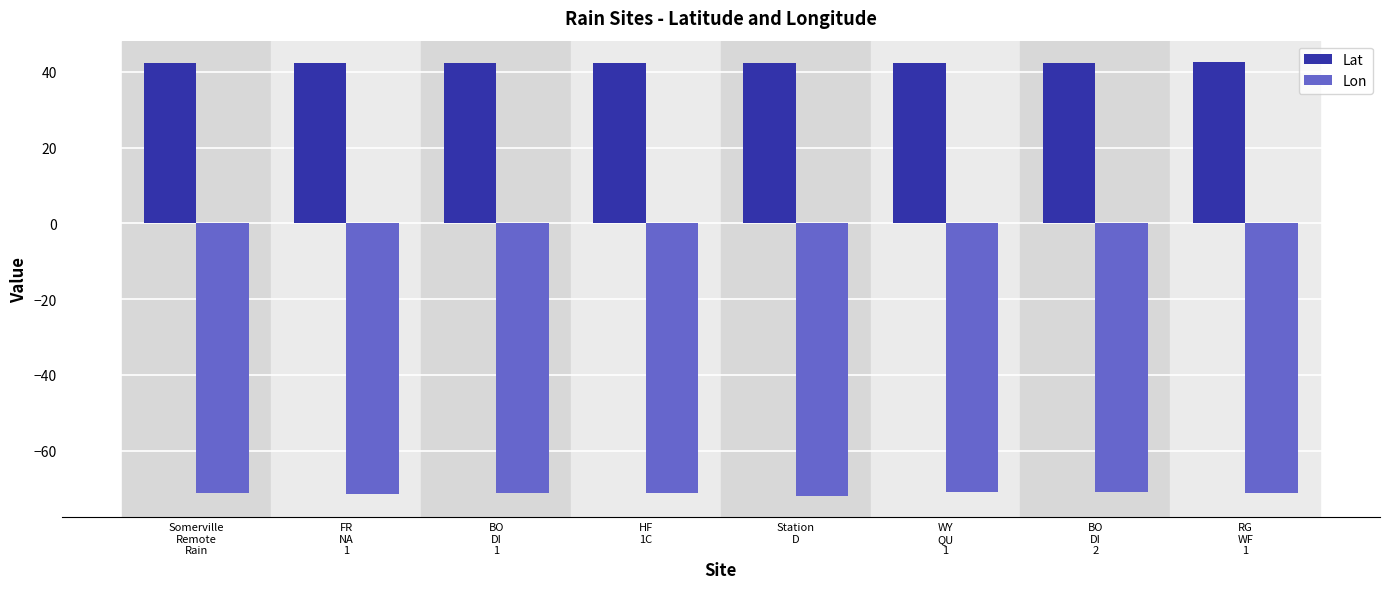

The value of Lat at Somerville
Remote
Rain is 17.7. True or false?

False